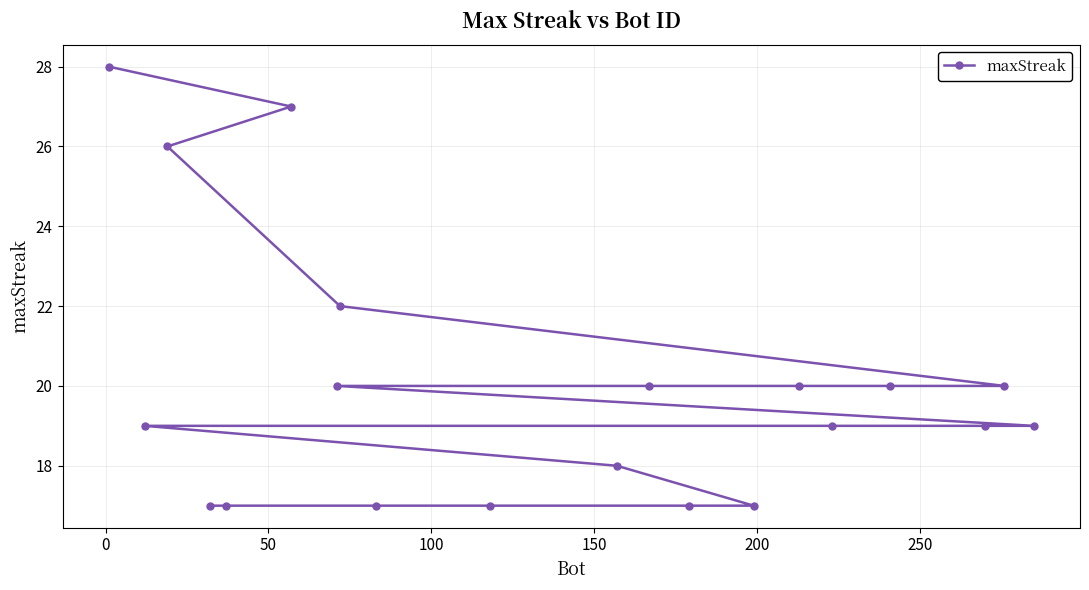

Does the chart have visible grid lines?

Yes